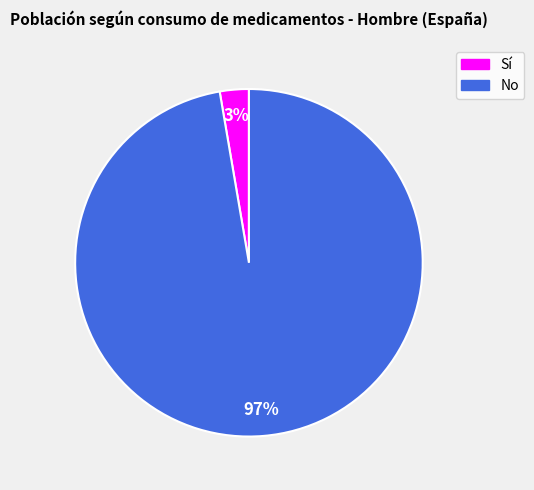

Do No and Sí together represent more than half of the pie?

Yes